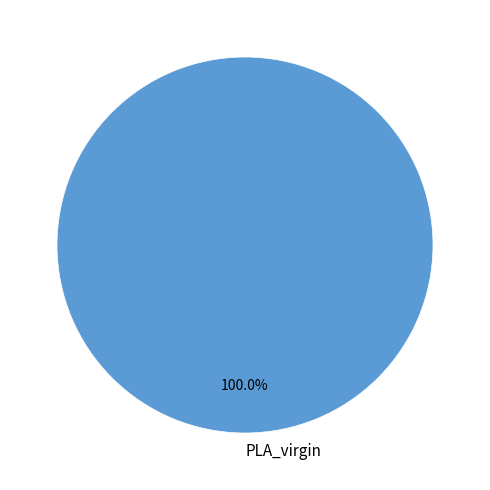

What is the majority slice?

PLA_virgin